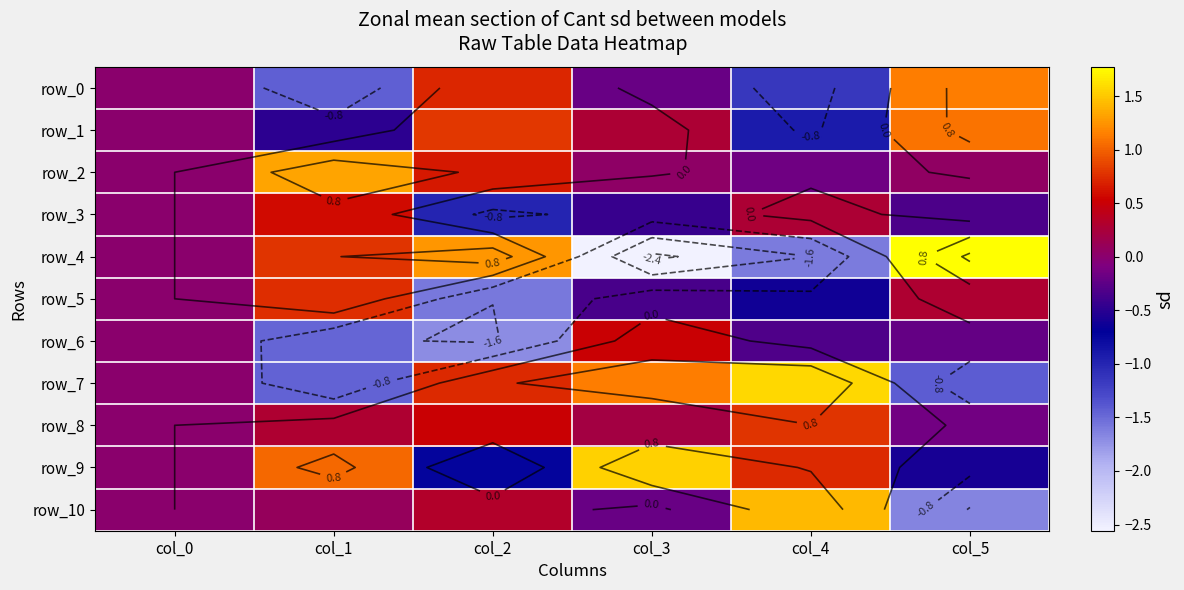

Between col_0 and col_2, which is larger?

col_2